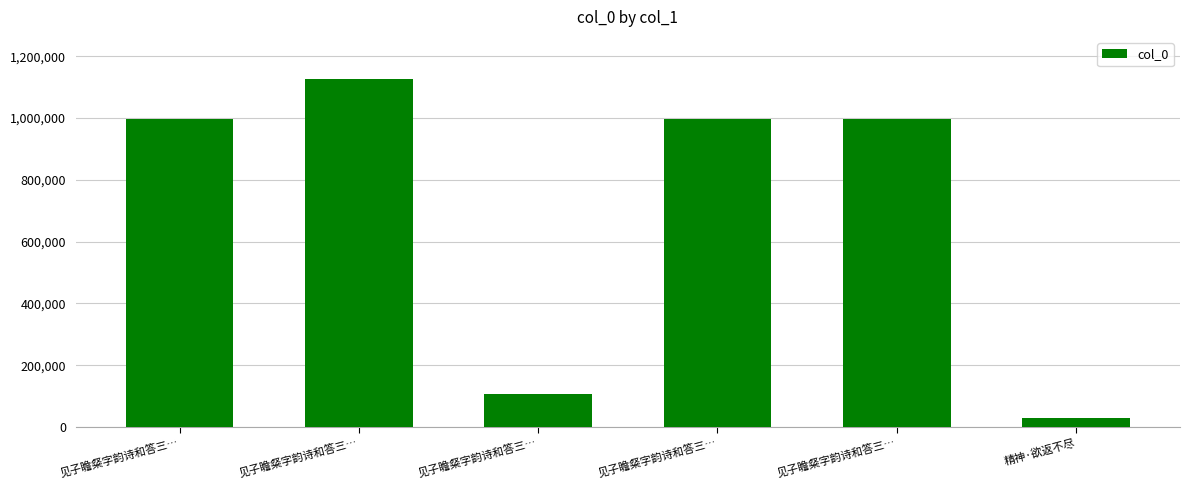

What is the ratio of the value at 见子瞻粲字韵诗和答三… to the value at 精神·欲返不尽?

34.7